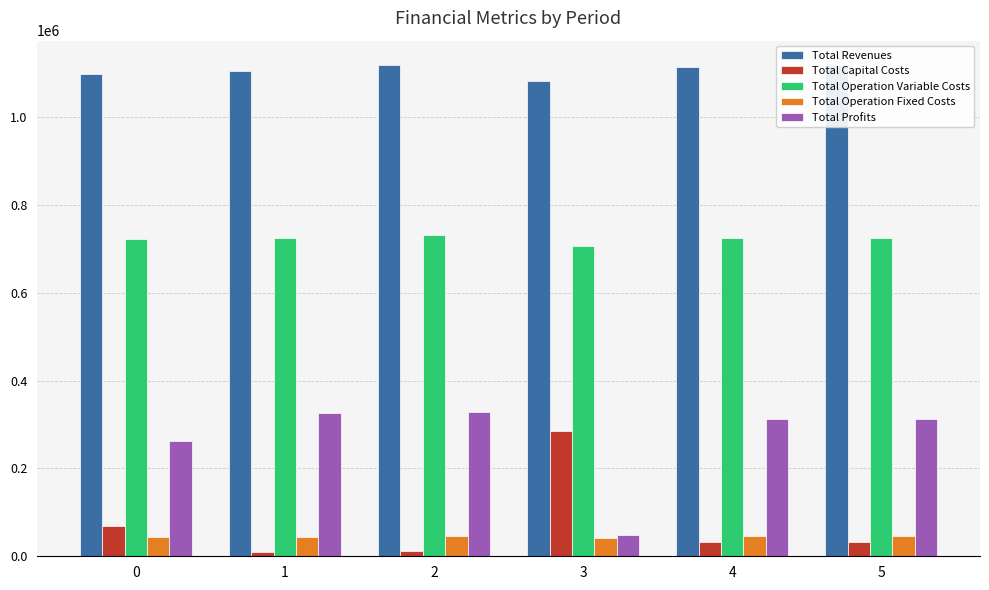

What is the approximate value of Total Operation Variable Costs at 0?

722434.6